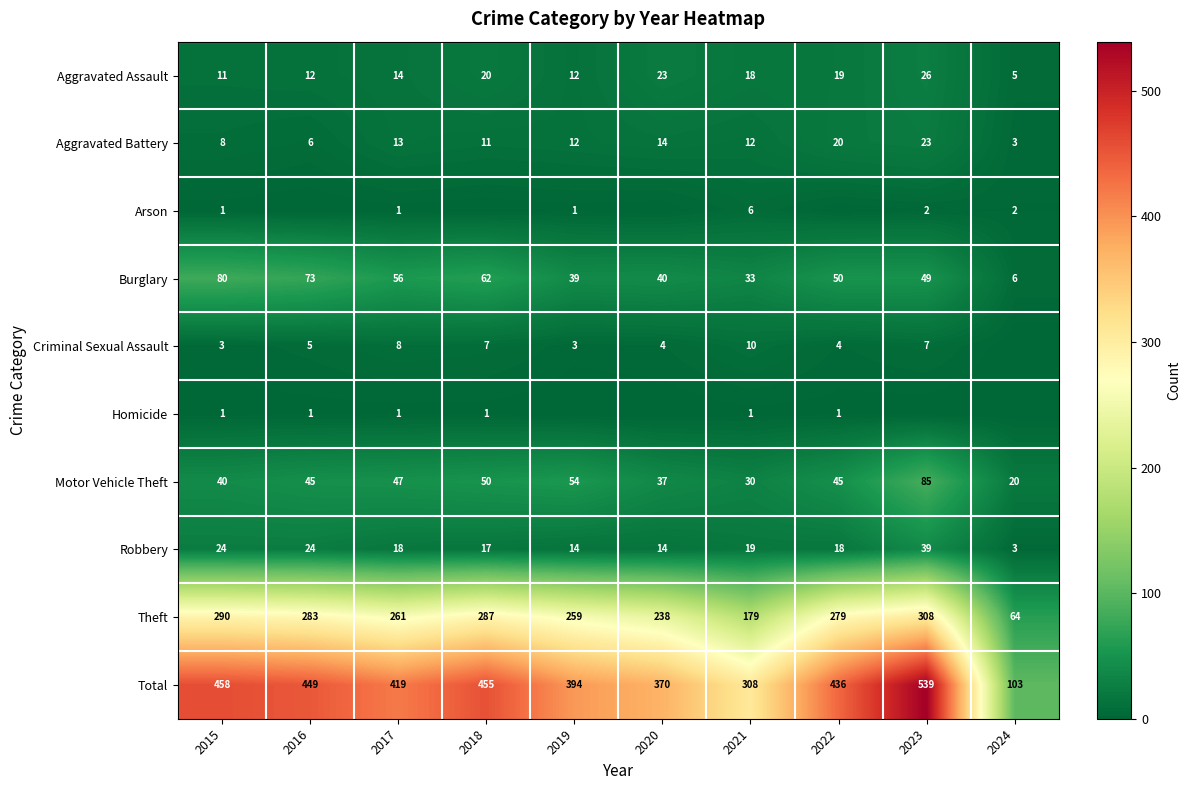

What is the average value of the Burglary series?

49